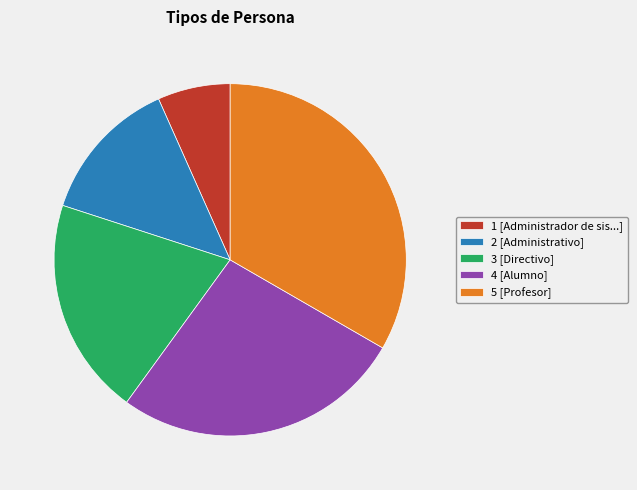

Does any single category account for the majority?

No